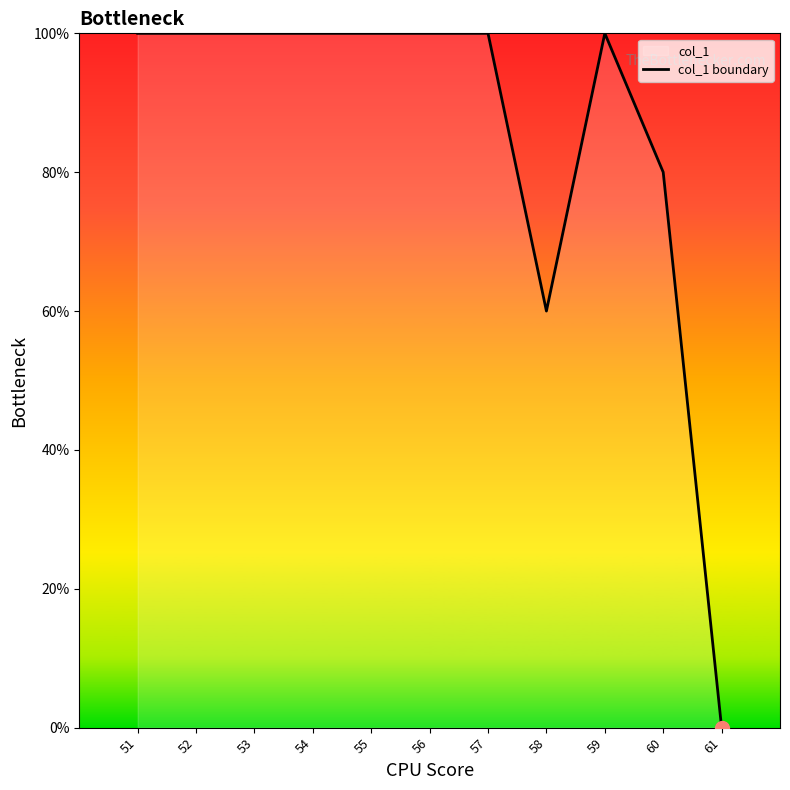

Reading left to right, list all the values displayed in this chart.

51=100	52=100	53=100	54=100	55=100	56=100	57=100	58=60	59=100	60=80	61=0